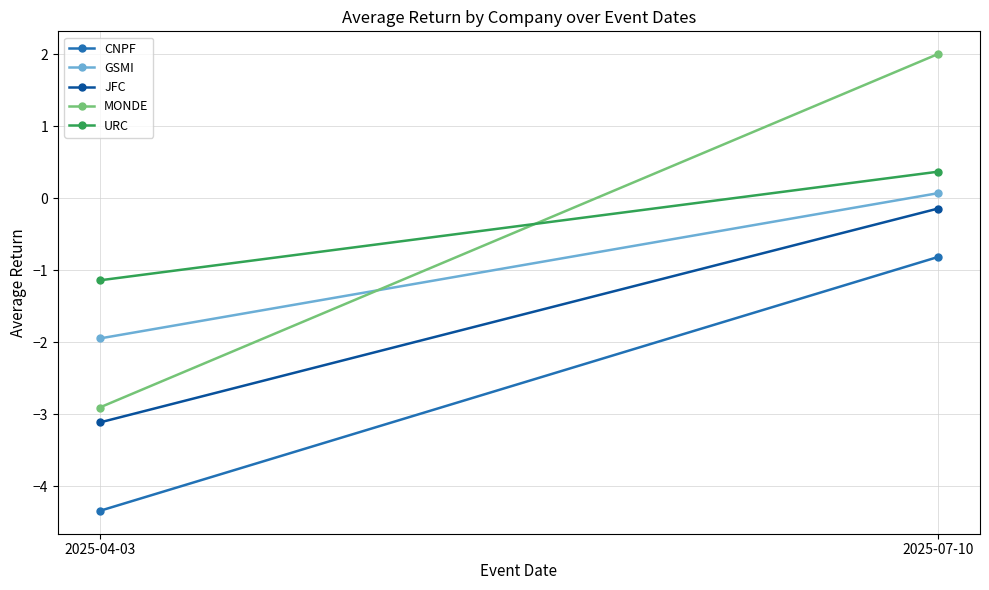

How many lines are shown in the chart?

5